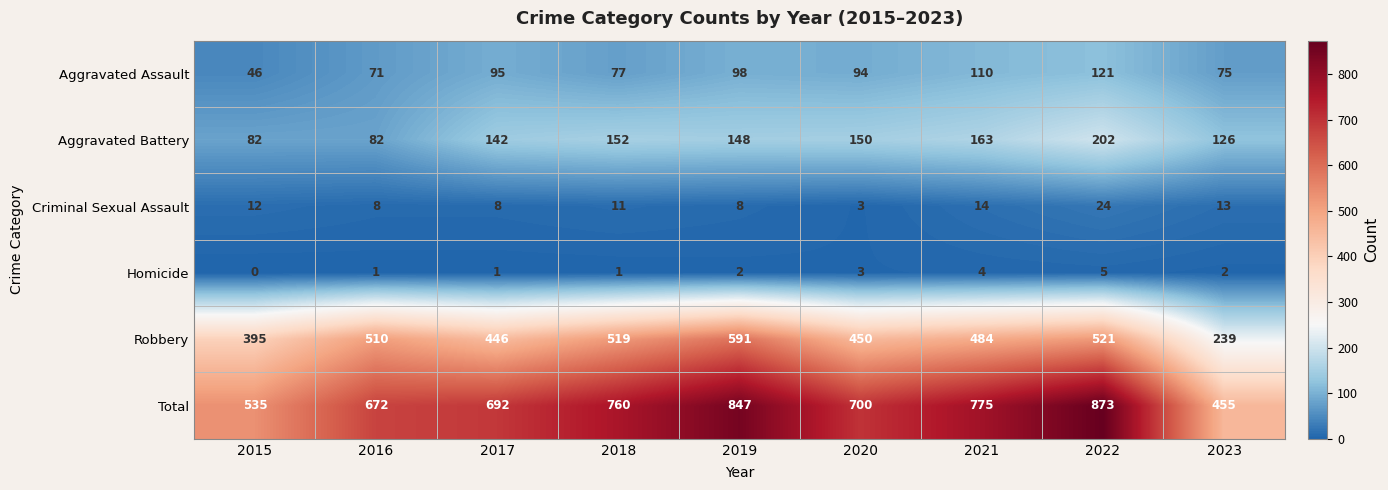

What is the highest value of the Homicide series?

5